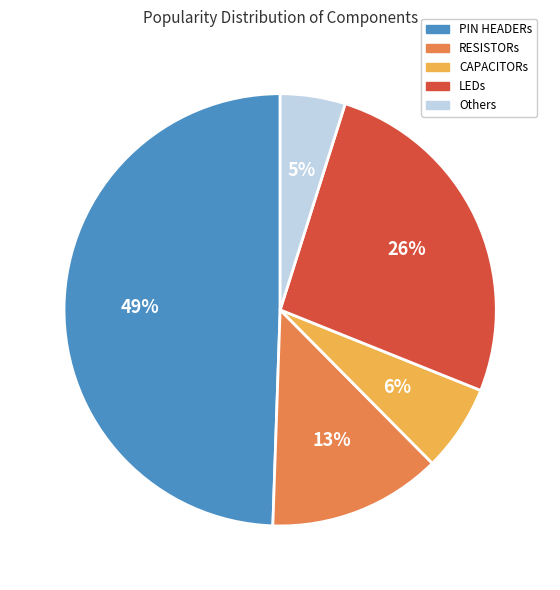

Is there any slice that represents more than half of the pie?

No